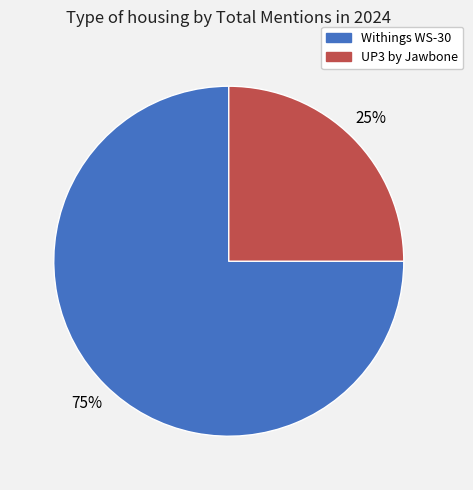

To the nearest percent, what is the difference between the largest and smallest slice percentages?

50%